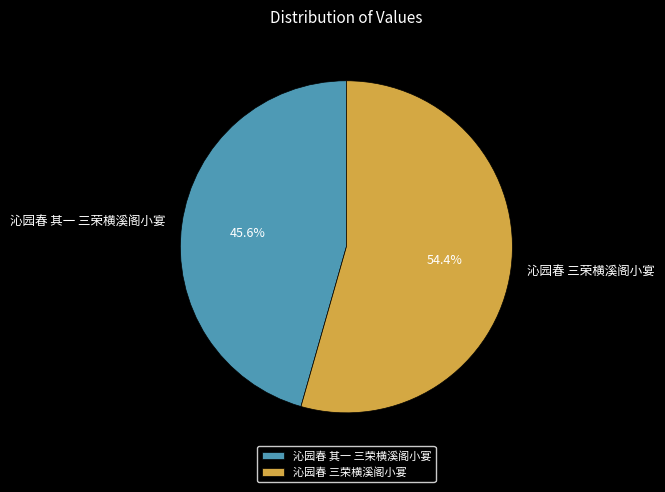

To the nearest percent, what is the average slice percentage?

50%